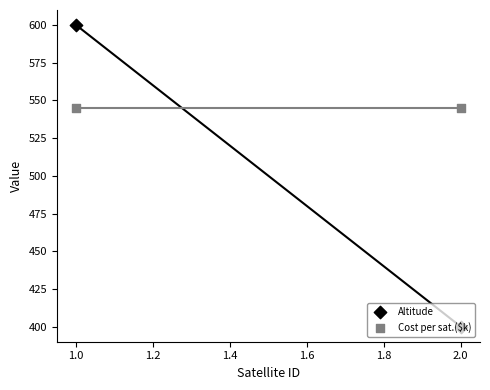

Which series contains the highest Y value?

Altitude